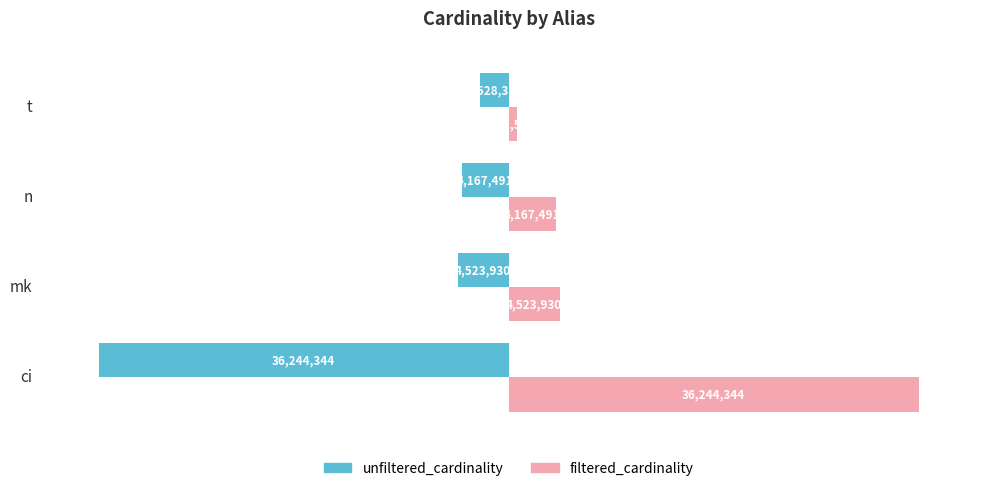

Rank the categories by unfiltered_cardinality value from highest to lowest.

t, n, mk, ci